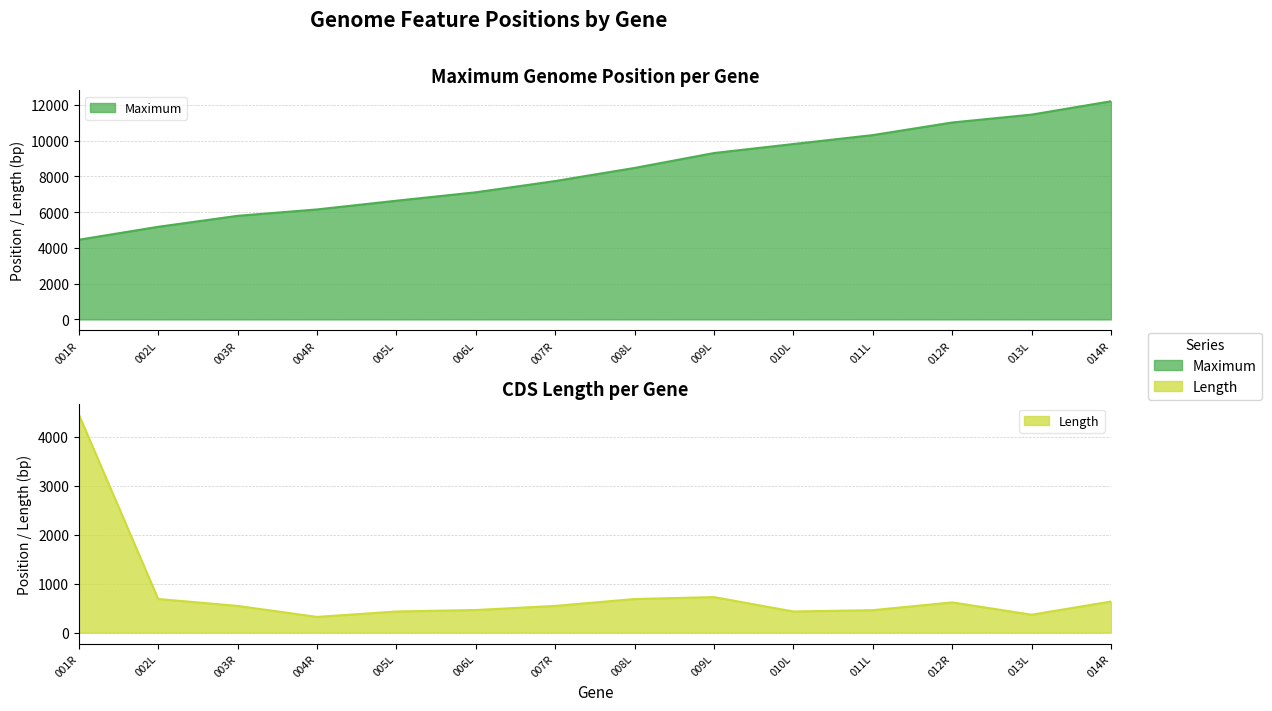

What are all the series names shown in the legend?

Maximum, Length